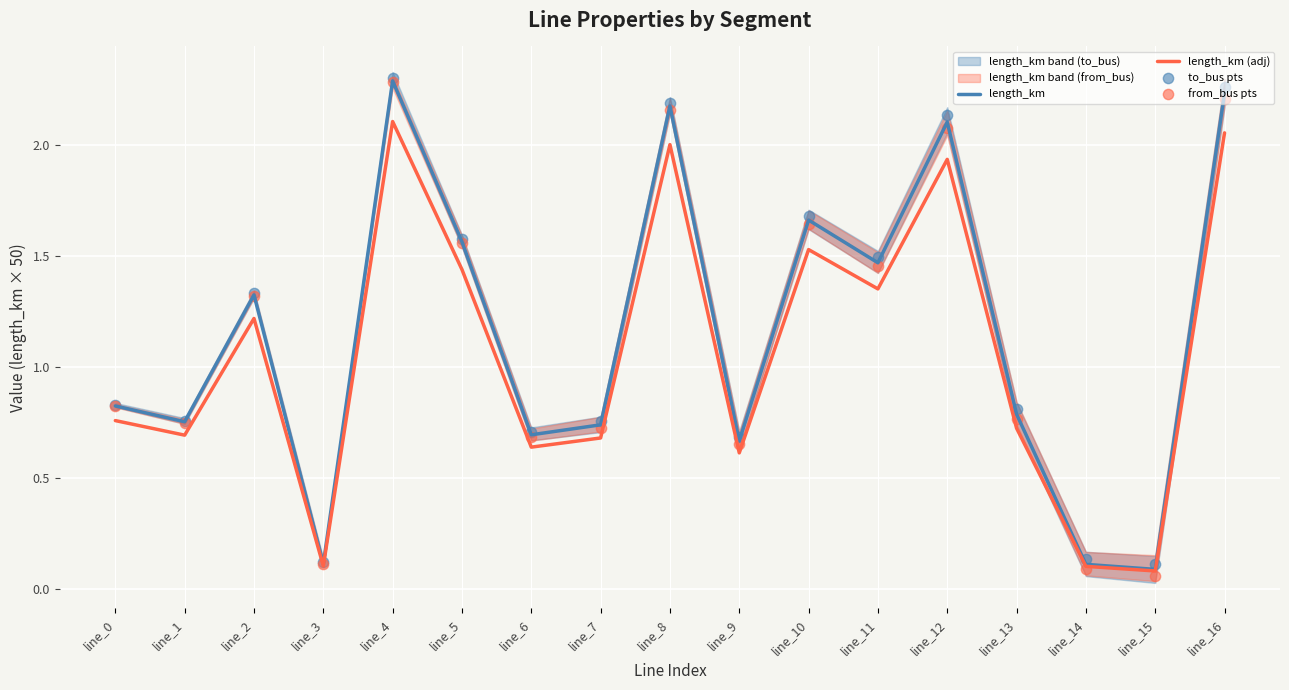

Is the value of to_bus pts at line_11 greater than the value of from_bus pts at line_4?

No